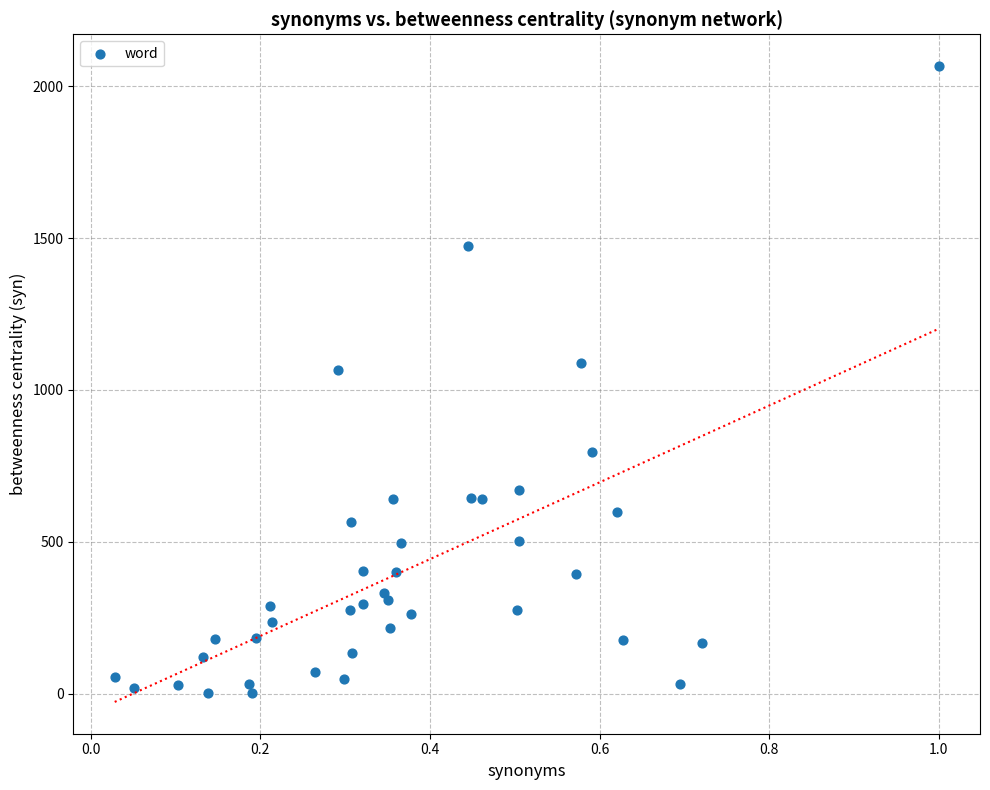

What is the range of X values (max minus min)?

1.0